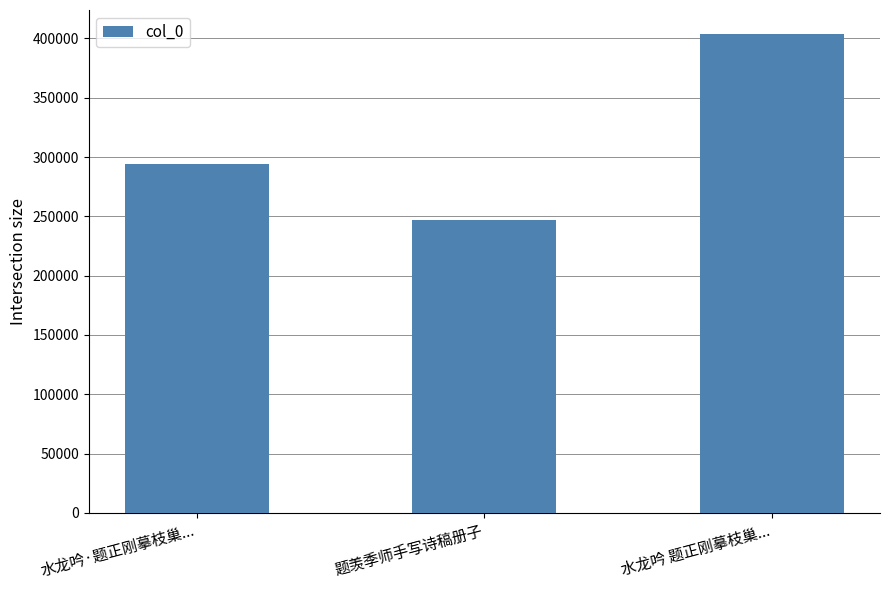

Which label corresponds to the largest value in the chart?

水龙吟 题正刚摹枝巢...